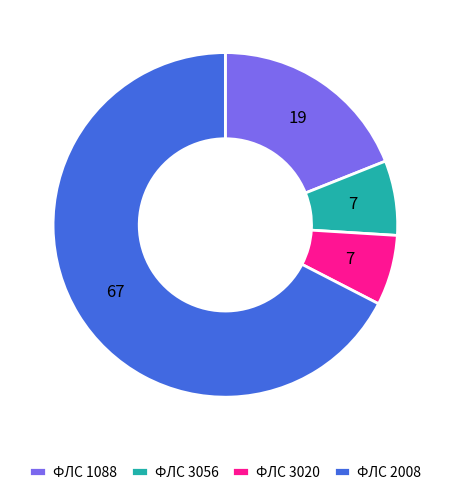

Combined, do ФЛС 3056 and ФЛС 2008 account for over 50%?

Yes